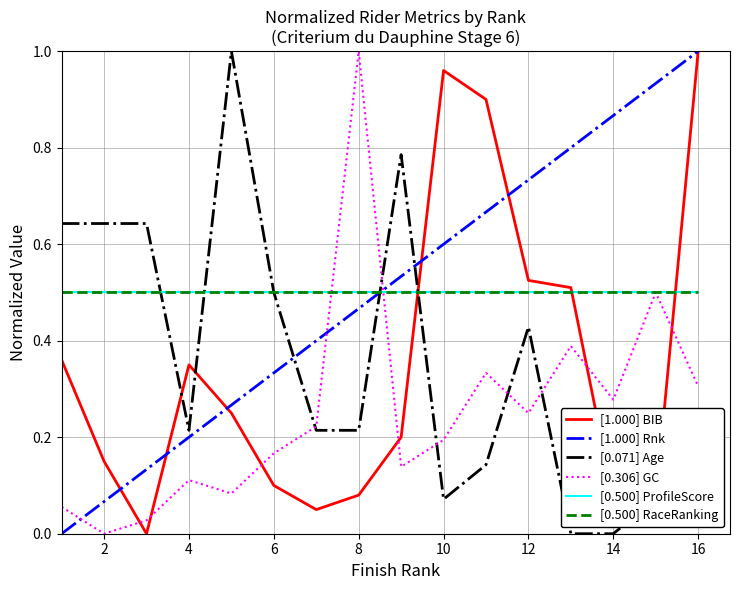

List the series in order of their peak value, lowest first.

[0.500] ProfileScore, [0.500] RaceRanking, [1.000] BIB, [1.000] Rnk, [0.071] Age, [0.306] GC